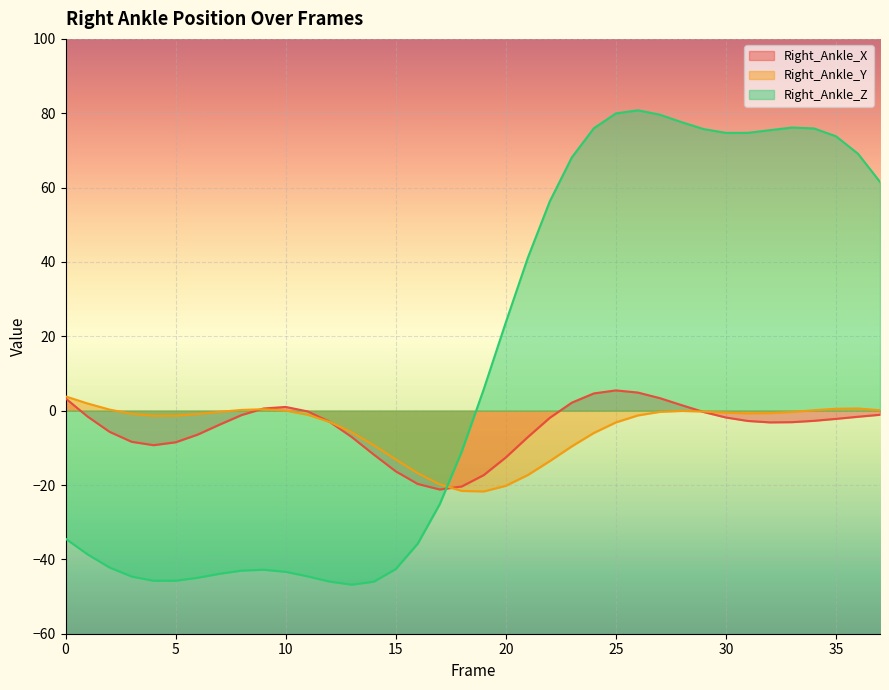

What is the difference between the maximum and minimum values in the Right_Ankle_Z series?

127.6